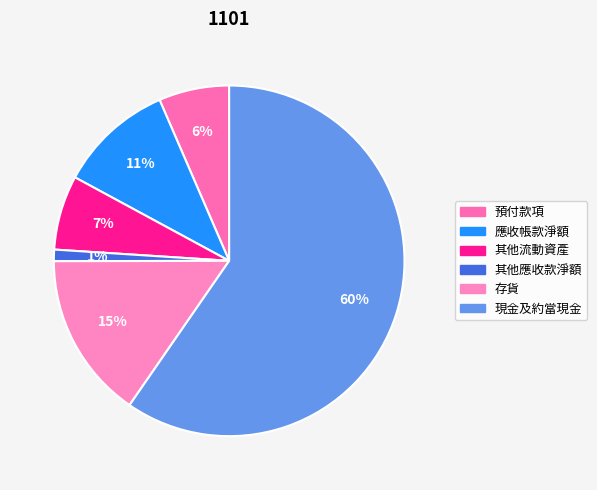

Rank the categories by value from highest to lowest.

現金及約當現金, 存貨, 應收帳款淨額, 其他流動資產, 預付款項, 其他應收款淨額